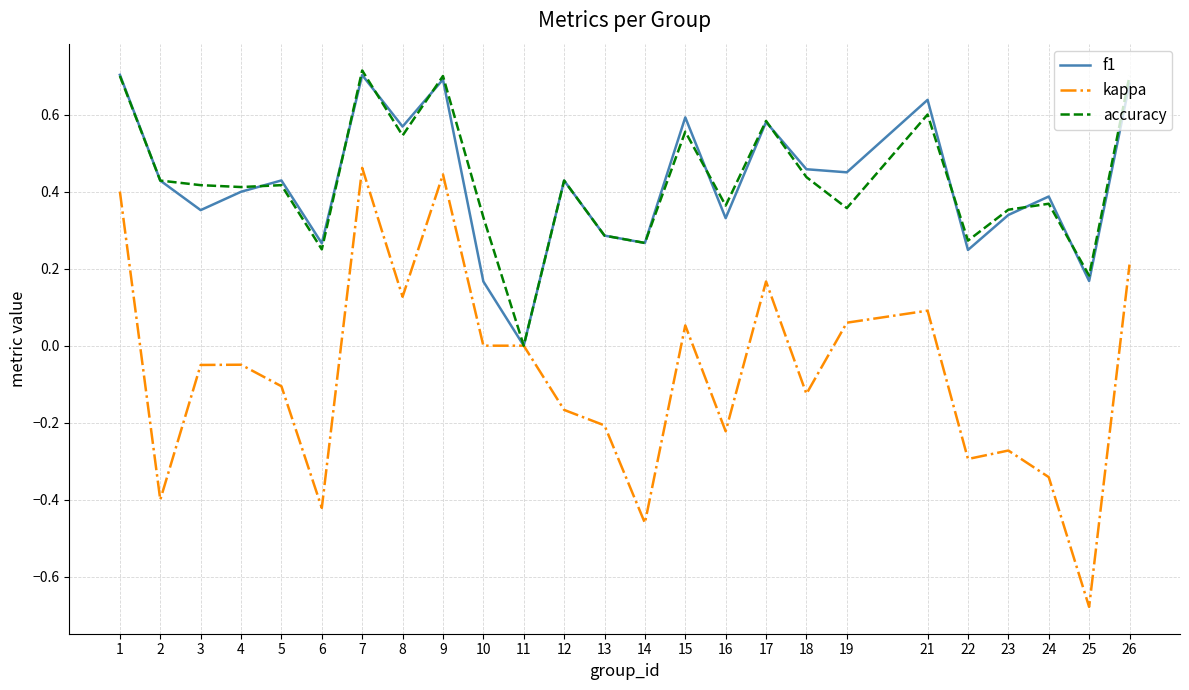

Is this an area chart (filled region under the line)?

No